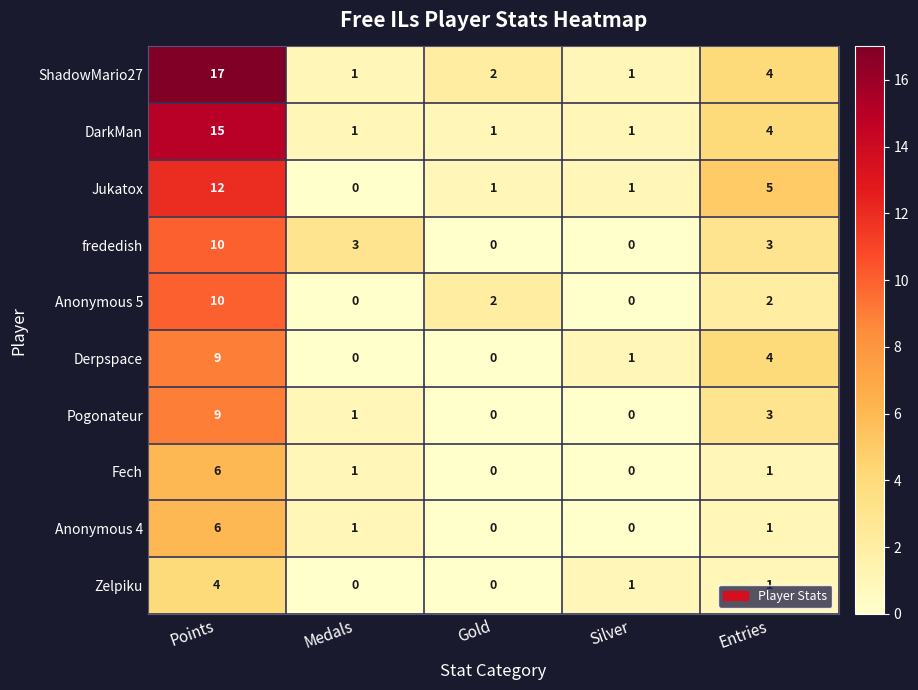

At which category is the sum across all series the highest?

Points